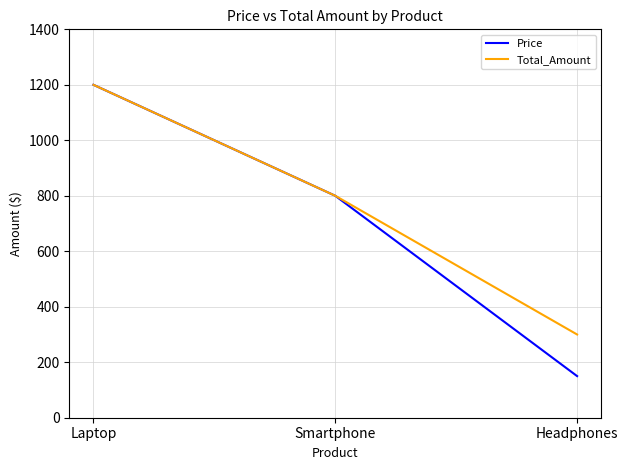

The Total_Amount series shows 277 at Laptop. True or false?

False